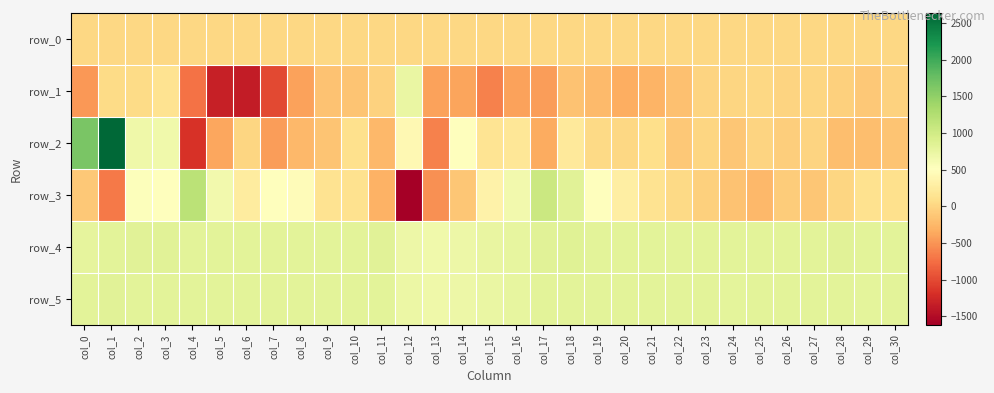

Which series has the largest total across all categories?

row_4